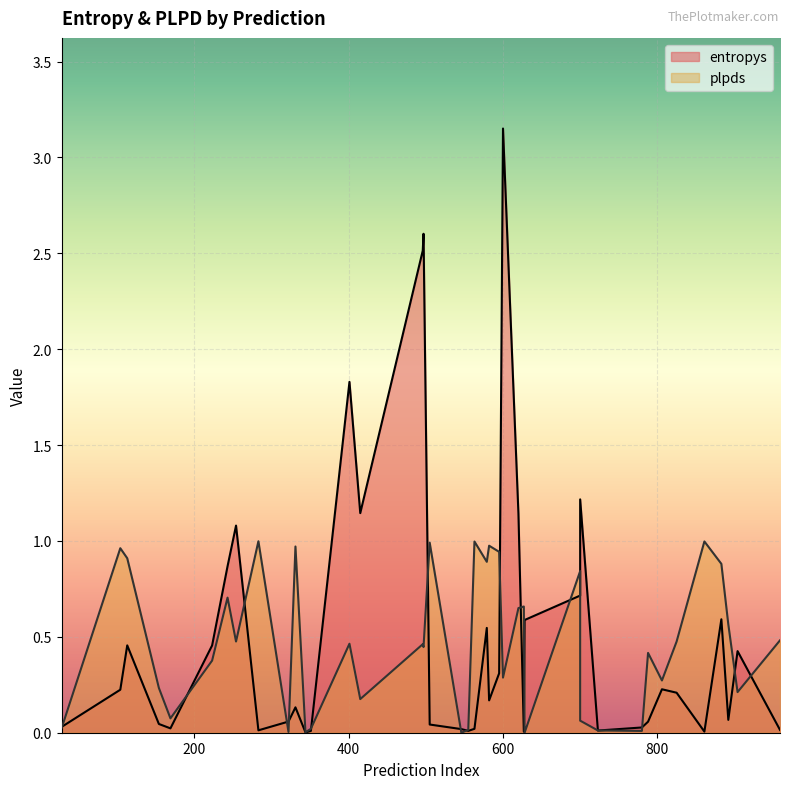

The entropys series shows 0.5 at 579. True or false?

True